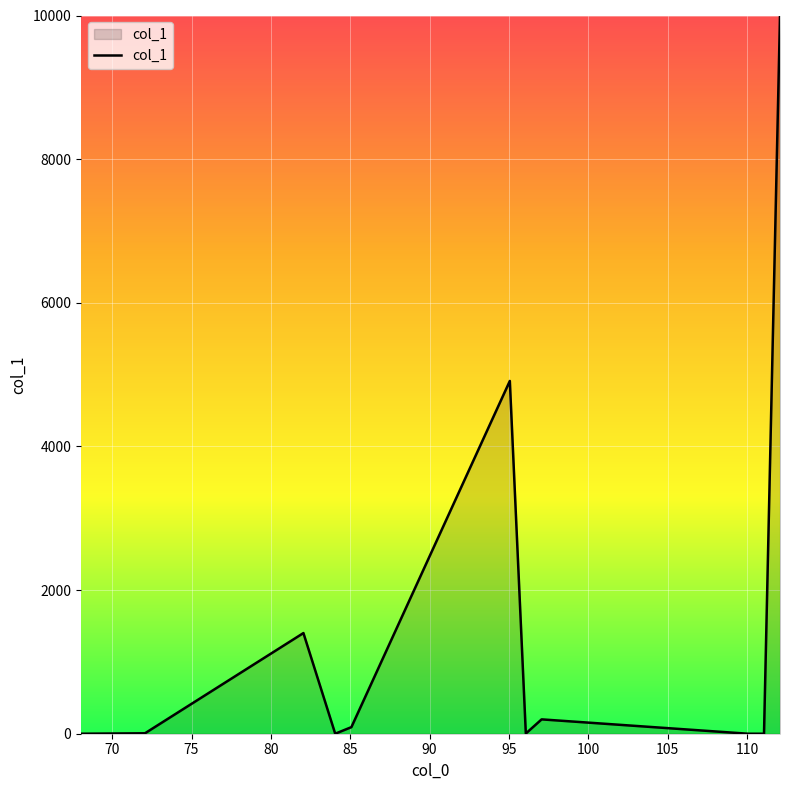

What is the difference between the maximum and minimum values?

10000.0